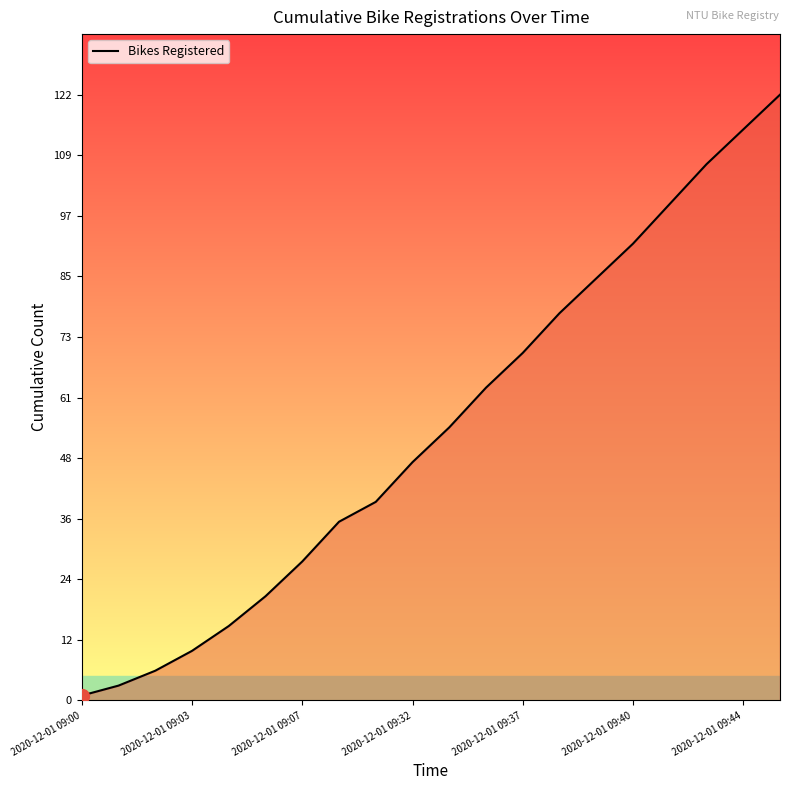

What is the minimum value shown in the chart?

1